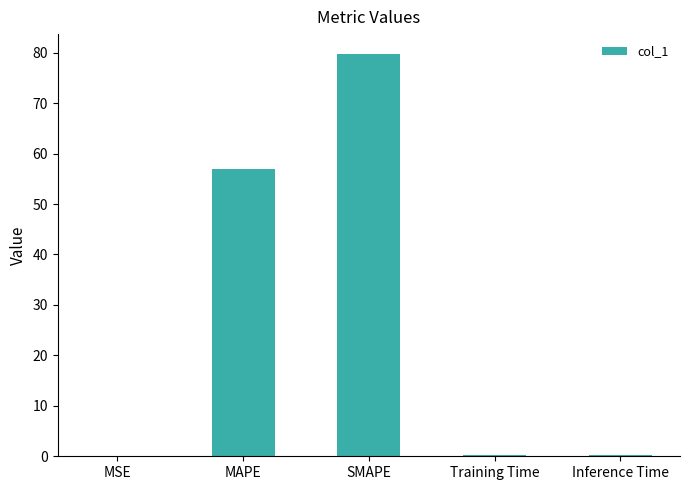

Is it true that the value at MAPE is 57.0?

True